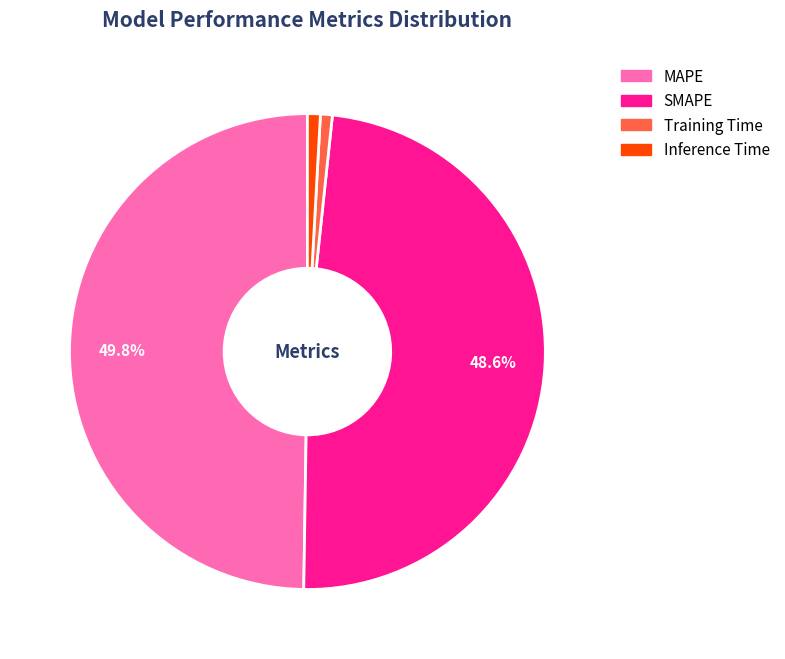

To the nearest percent, what is the difference between the SMAPE and Training Time slice percentages?

48%